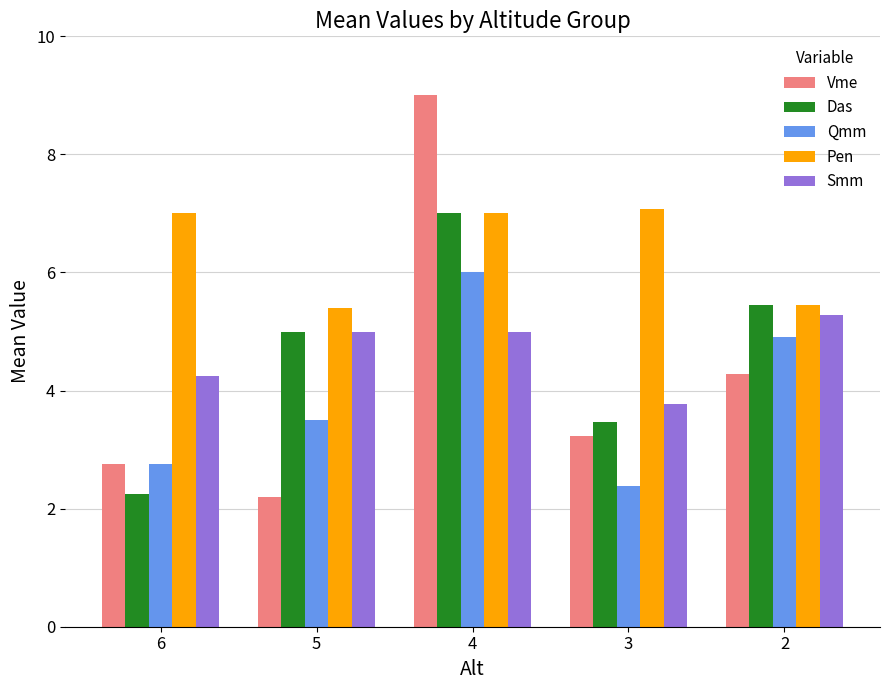

What is the greatest value displayed?

9.0